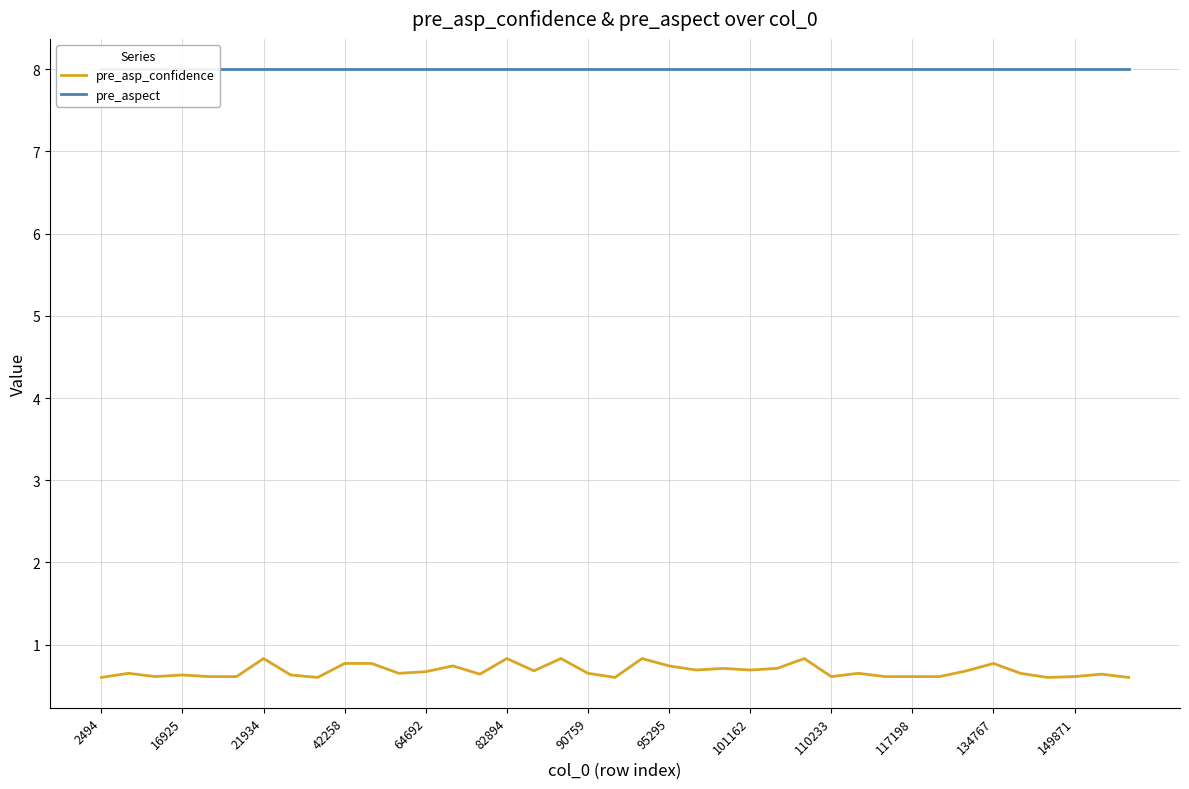

True or false: pre_aspect and pre_asp_confidence intersect in this chart.

False